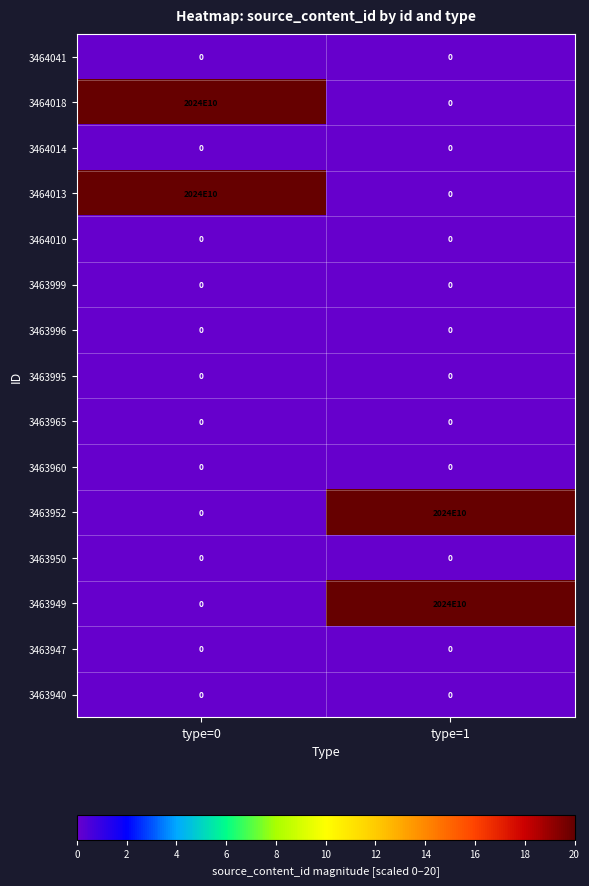

List the labels in order of 3464018 value, smallest first.

type=1, type=0